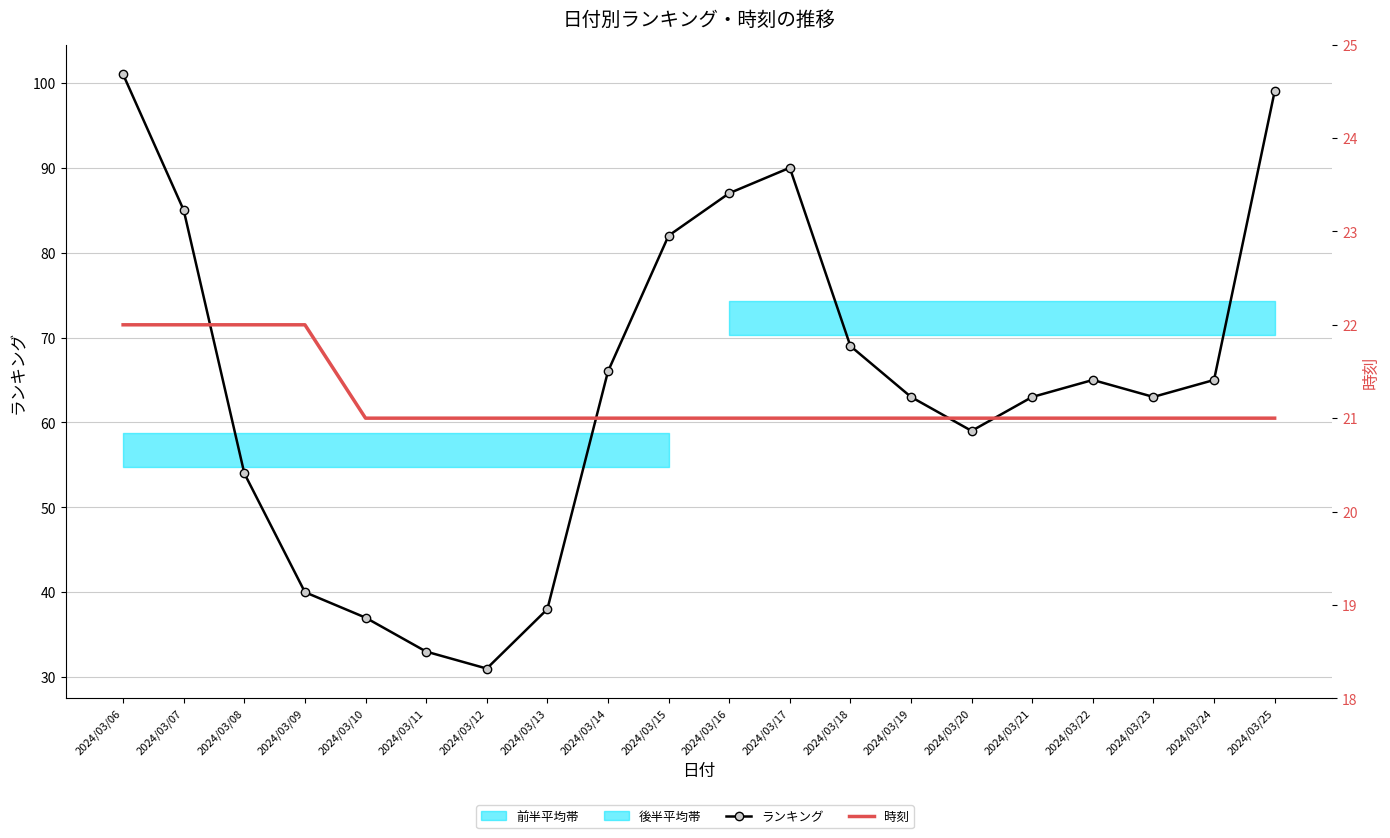

What is the total value across all series at 2024/03/14?

87